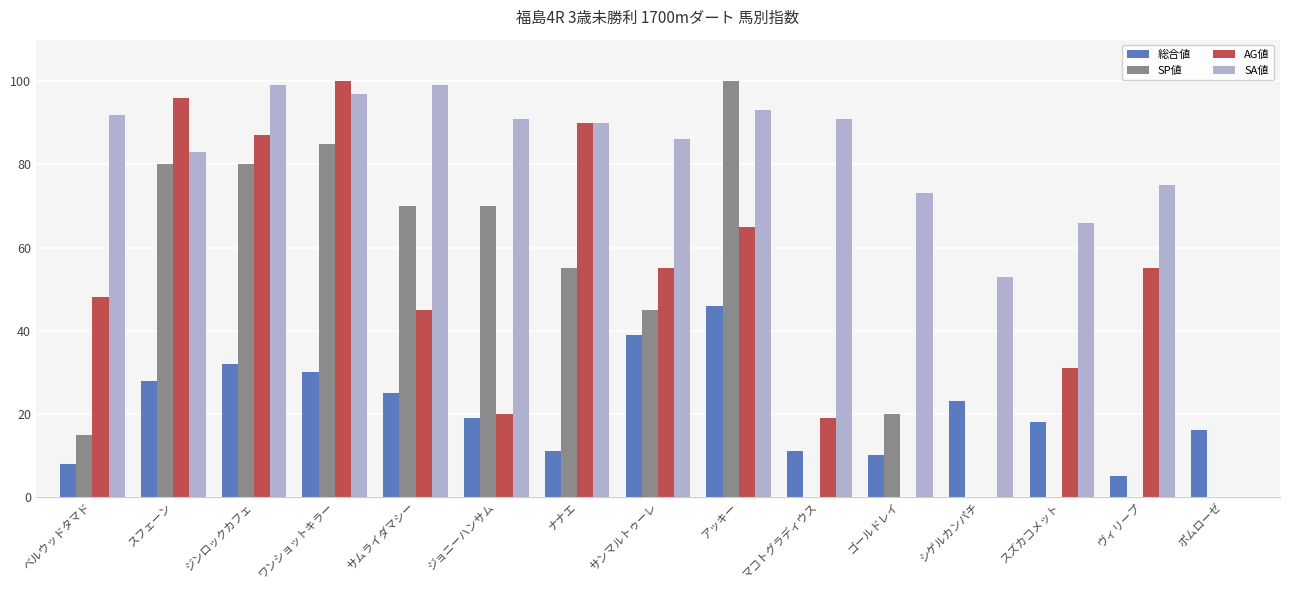

Reading left to right, what are all the values shown in this chart?

総合値: 8	28	32	30	25	19	11	39	46	11	10	23	18	5	16
SP値: 15	80	80	85	70	70	55	45	100	0	20	0	0	0	0
AG値: 48	96	87	100	45	20	90	55	65	19	0	0	31	55	0
SA値: 92	83	99	97	99	91	90	86	93	91	73	53	66	75	0